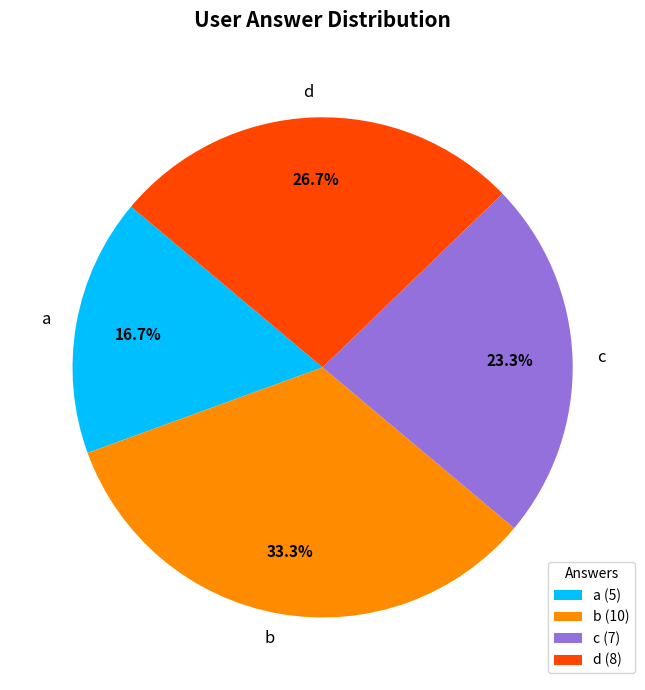

What percentage is NOT represented by c?

76.7%